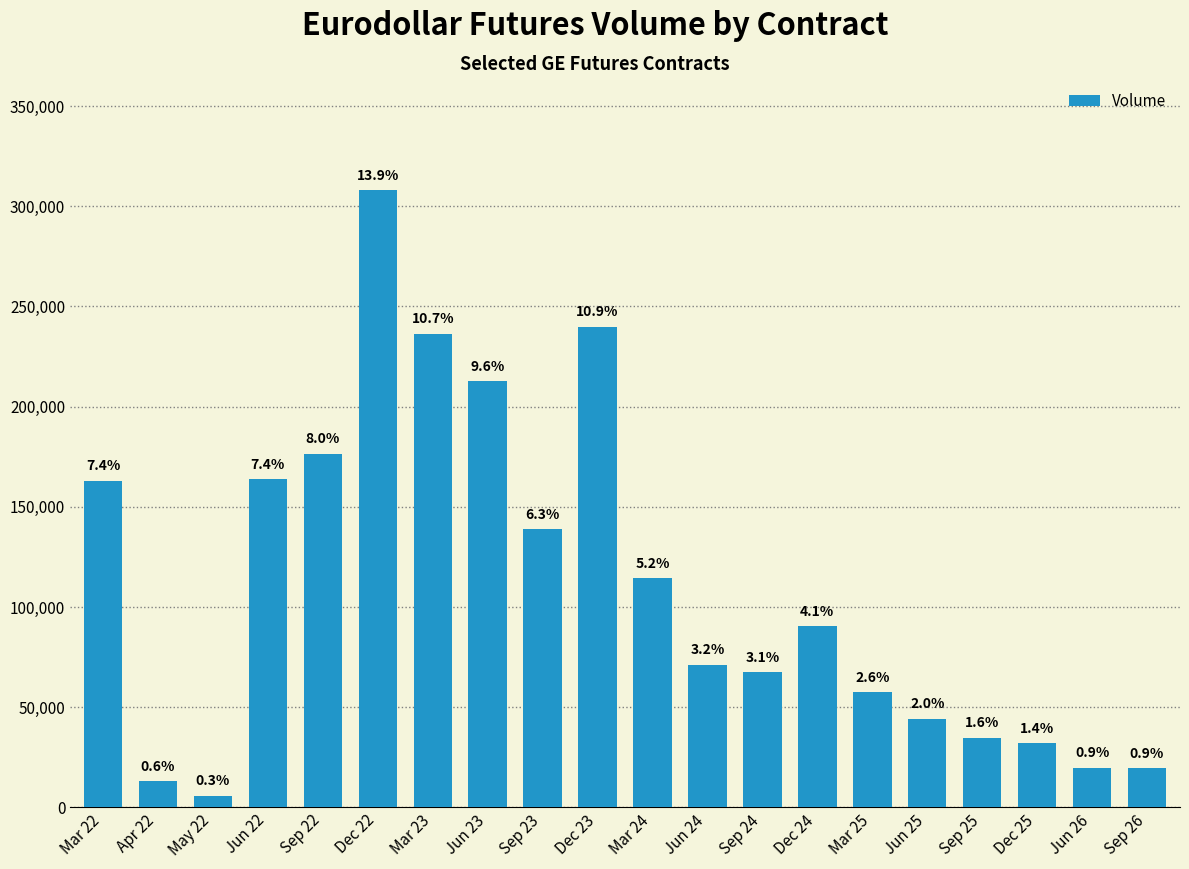

What is the label of the 1st bar from the left?

Mar 22